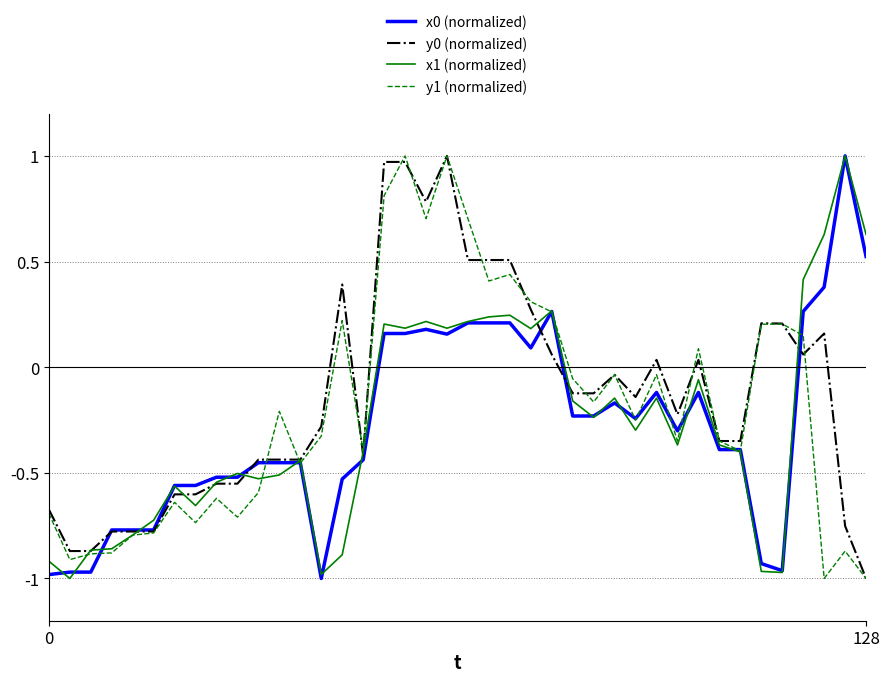

Which series has the widest spread of values?

x0 (normalized)